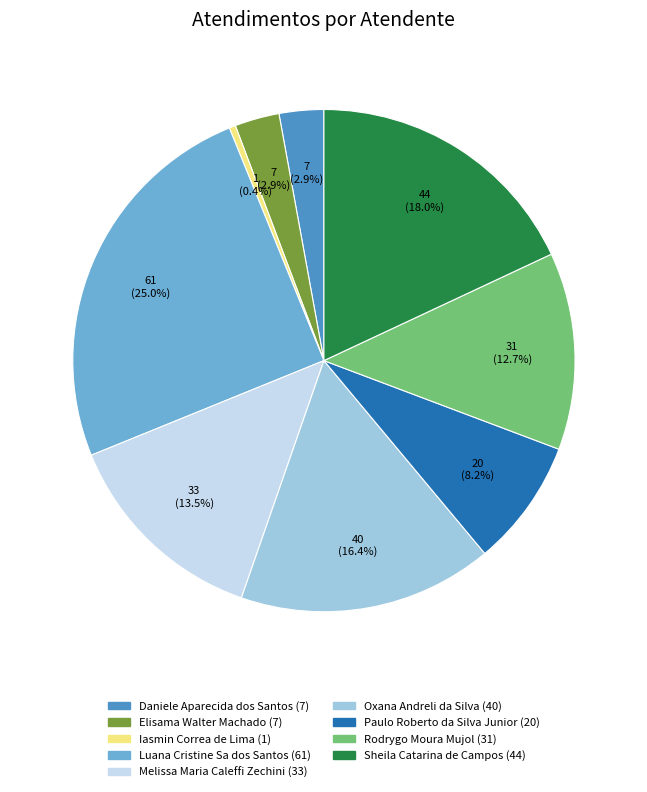

Does any single category account for the majority?

No